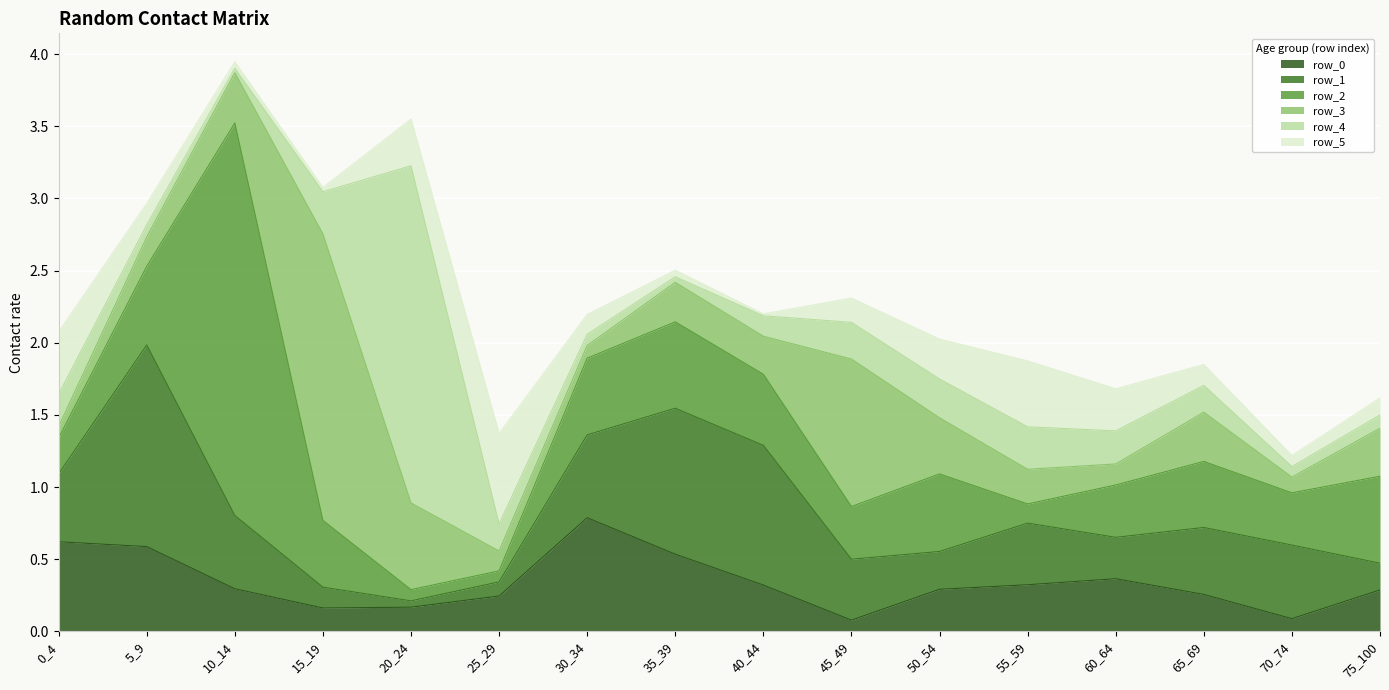

Is it true that row_2 equals 0.5 at 50_54?

True